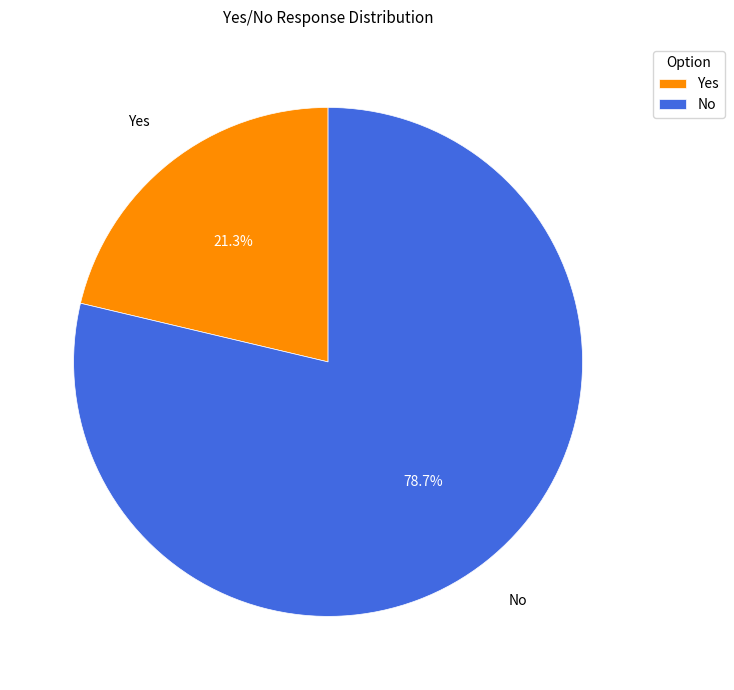

Which category accounts for the majority?

No